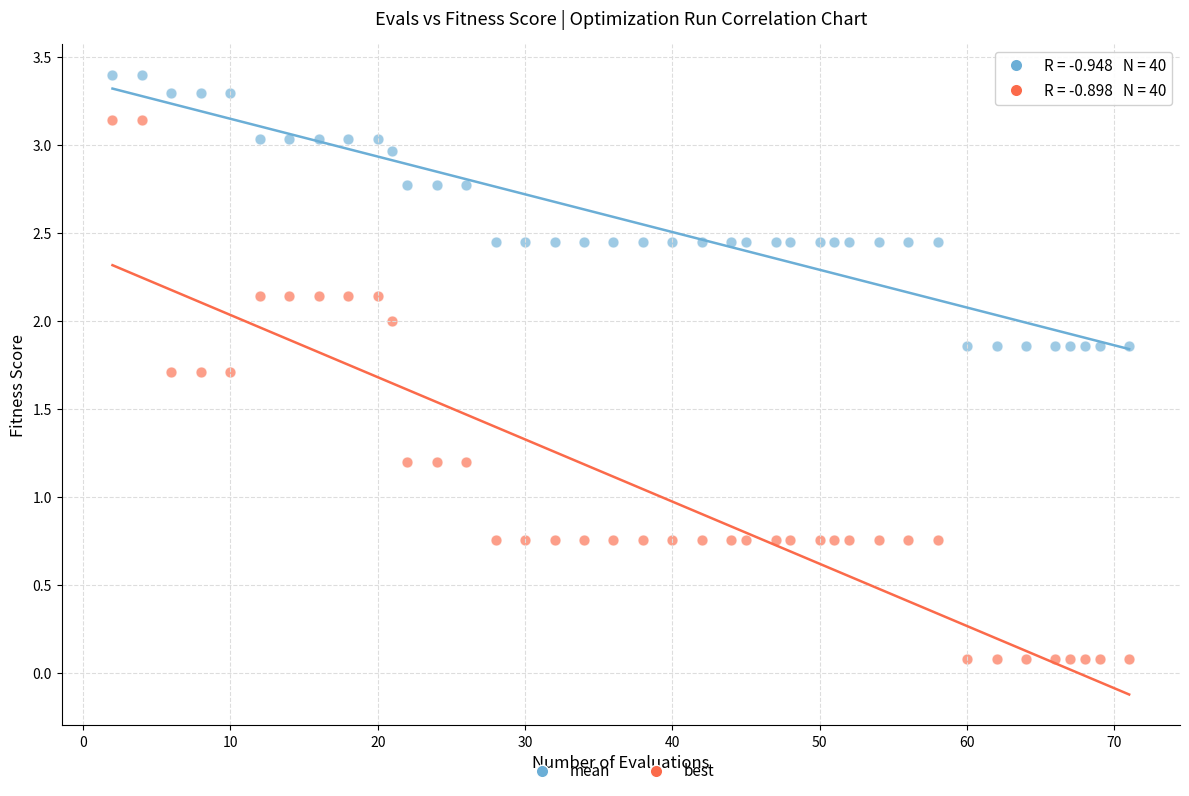

Across all data points, what is the range of X values (max minus min)?

69.0